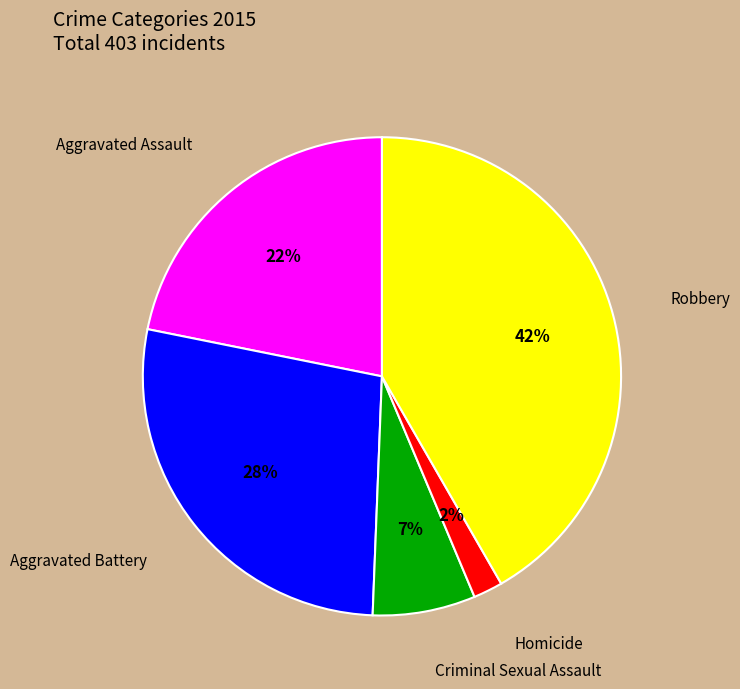

Is there a majority slice in this chart?

No